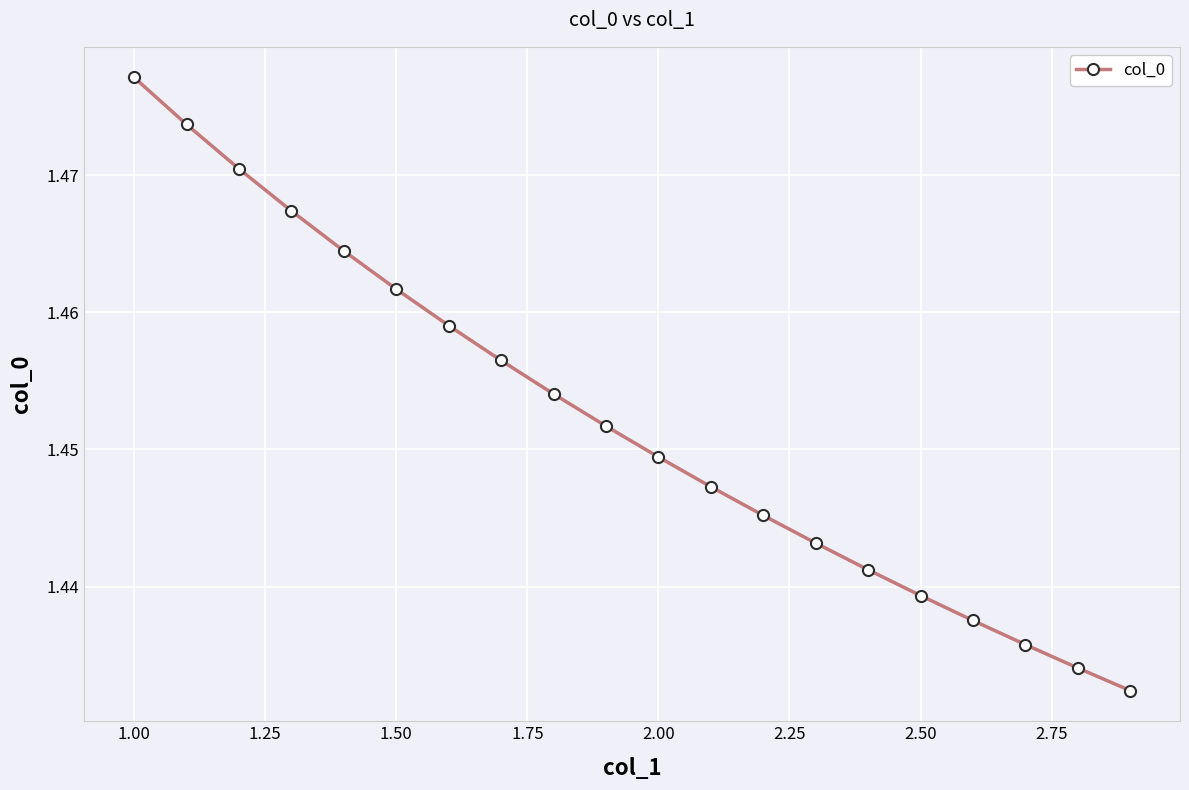

Count the values in the range 1 to 2.

20